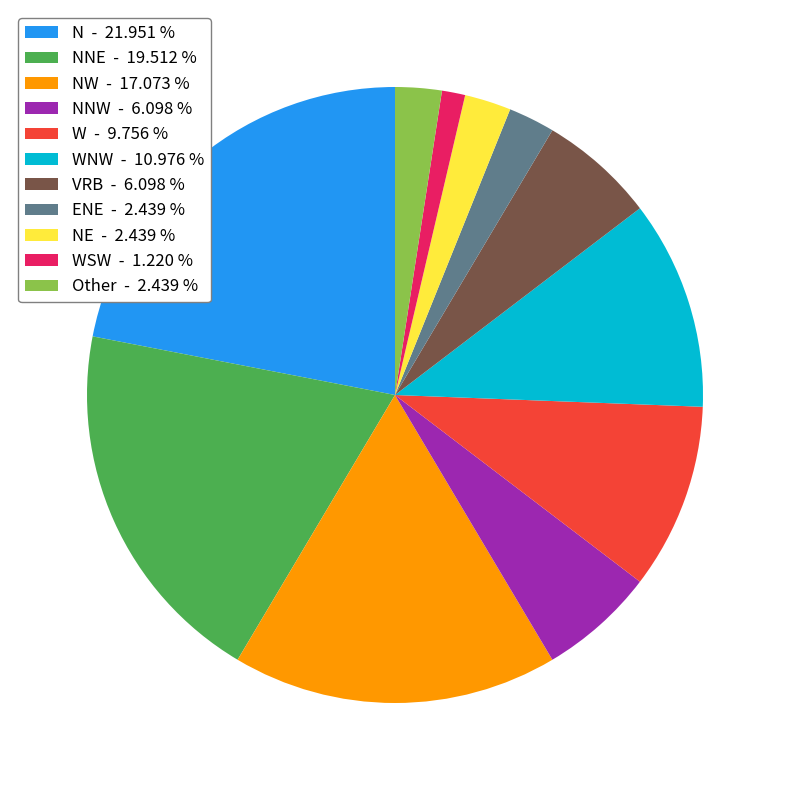

Is the sum of N - 21.951 % and WSW - 1.220 % greater than half?

No